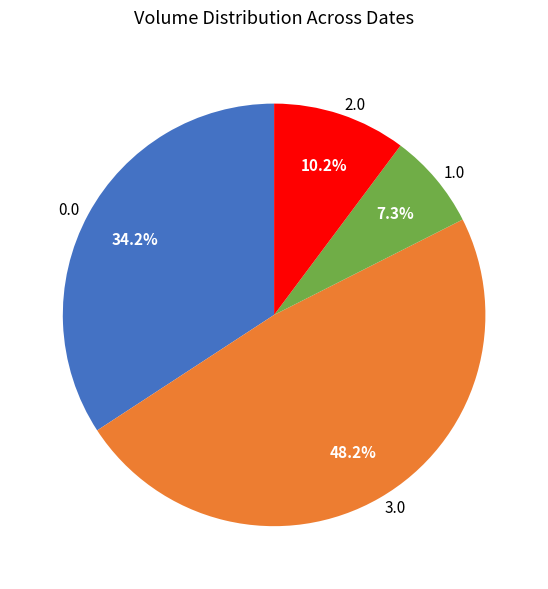

Rank the categories by value from lowest to highest.

1.0, 2.0, 0.0, 3.0